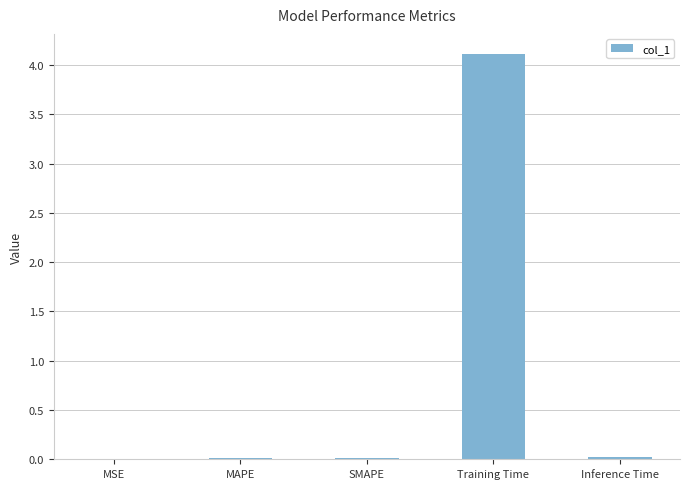

At which category does the chart reach its peak across all series?

Training Time